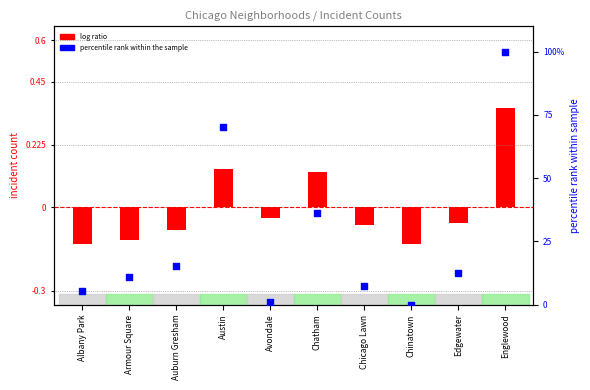

Between Albany Park and Chinatown, which is larger?

Albany Park